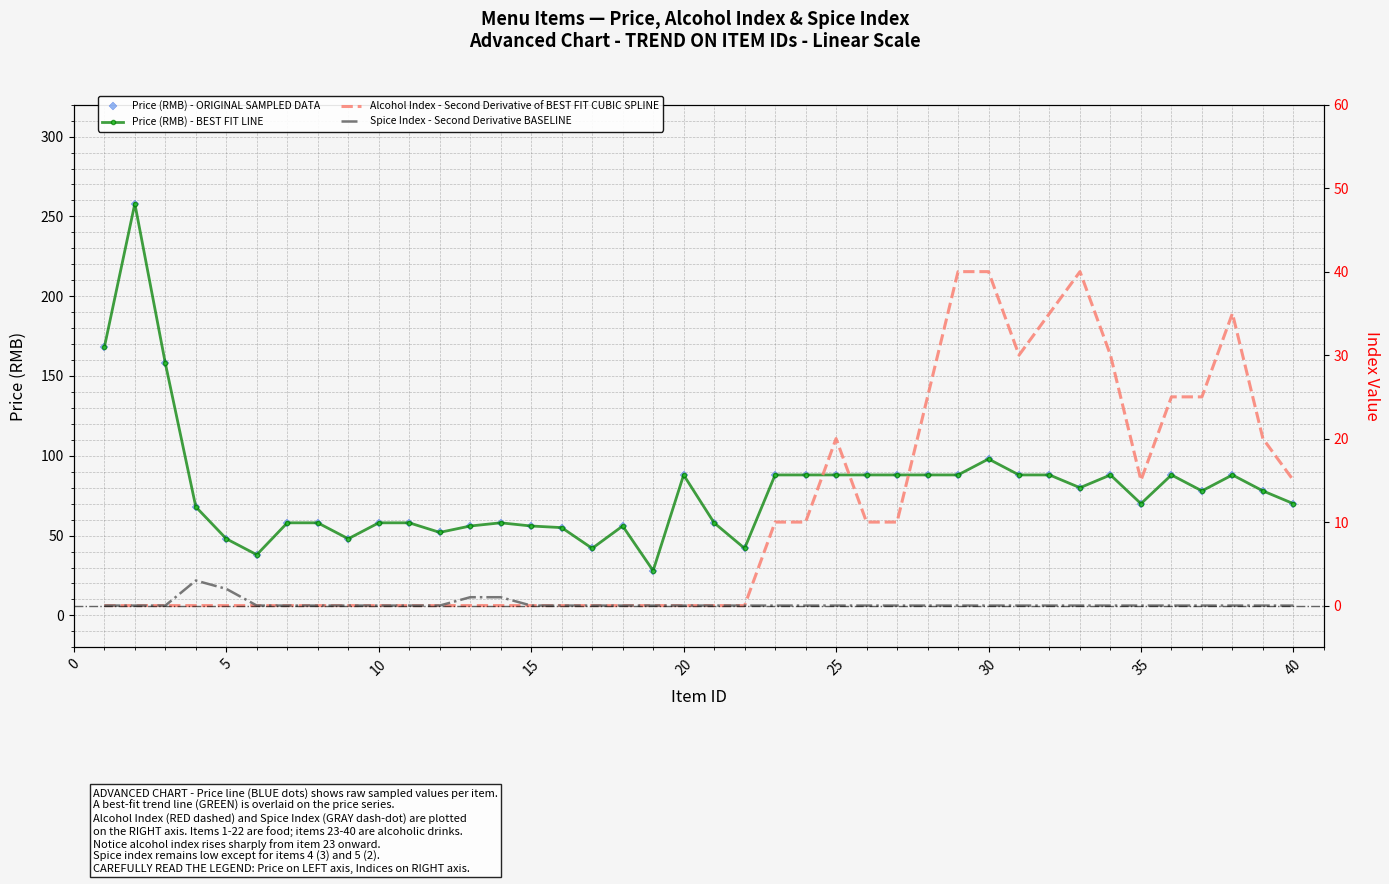

Which series has the largest total across all categories?

Price (RMB) - ORIGINAL SAMPLED DATA